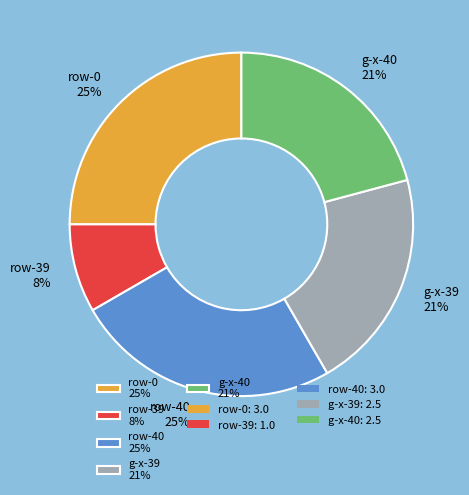

What percentage is the row-39 8% slice, to the nearest percent?

8%